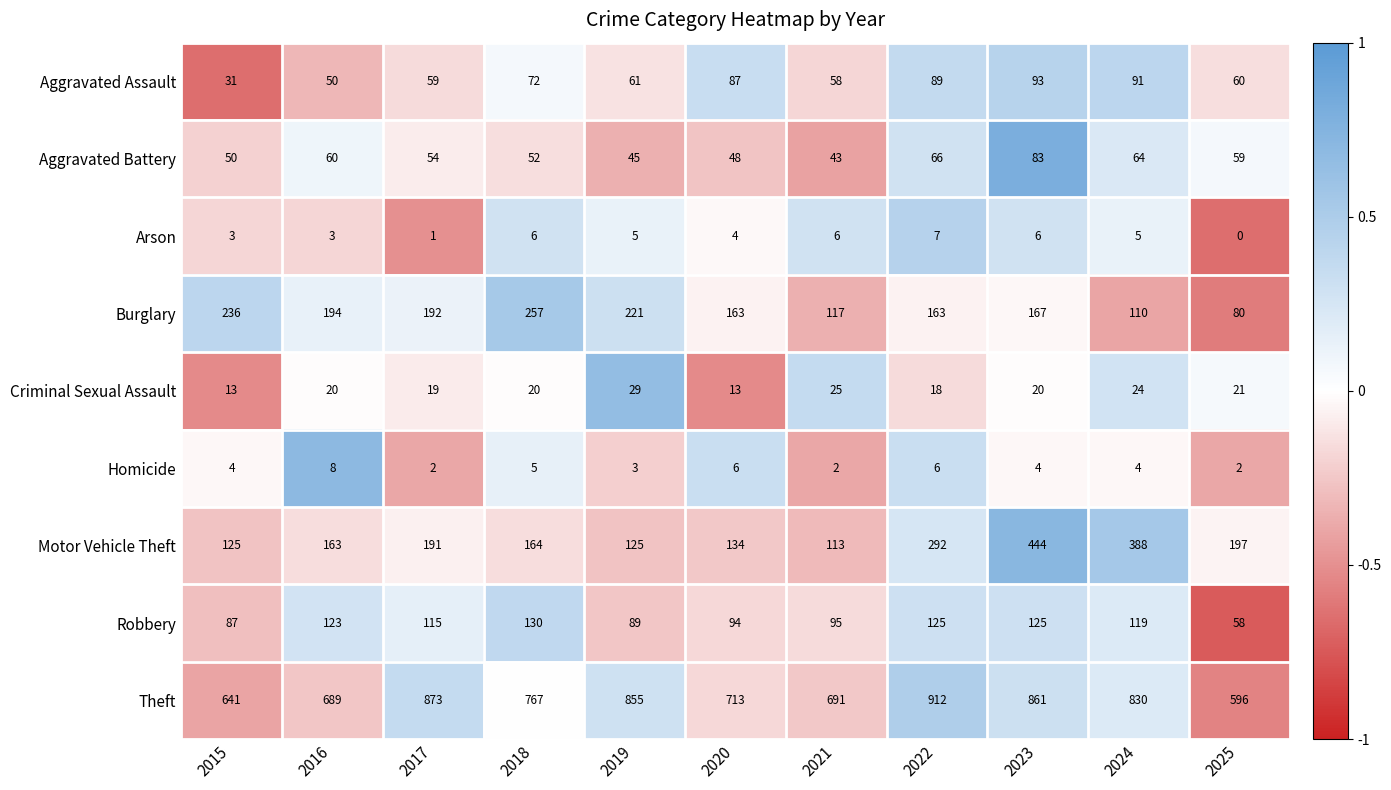

At which category is the sum across all series the highest?

2023